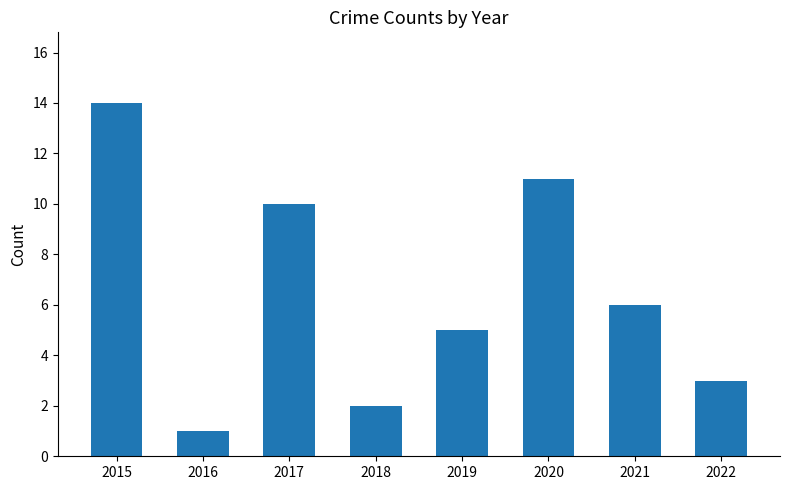

How many data points are less than 6?

4